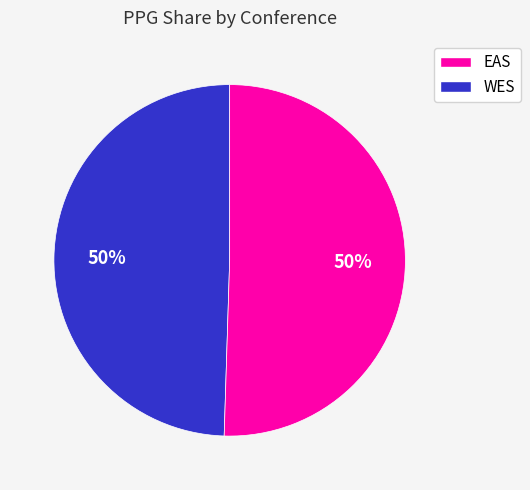

Count the number of slices in the pie.

2